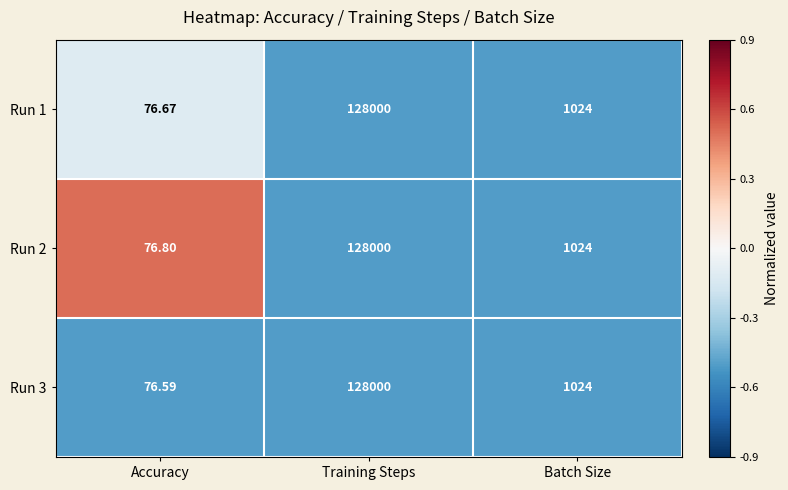

At which category is the sum across all series the highest?

Training Steps